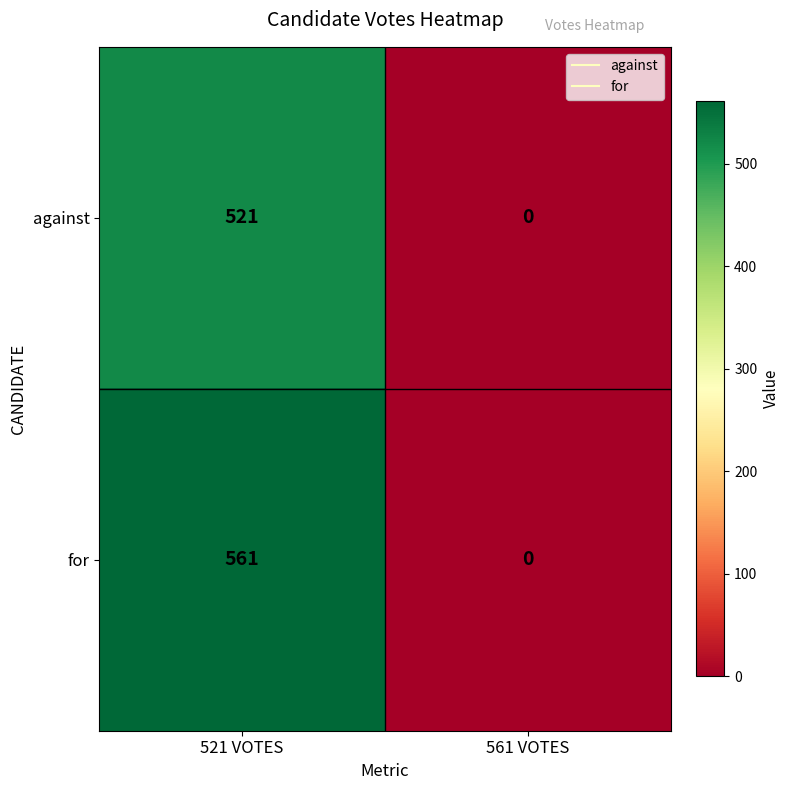

Reading left to right, transcribe all the data shown in this chart.

against: 521	0
for: 561	0